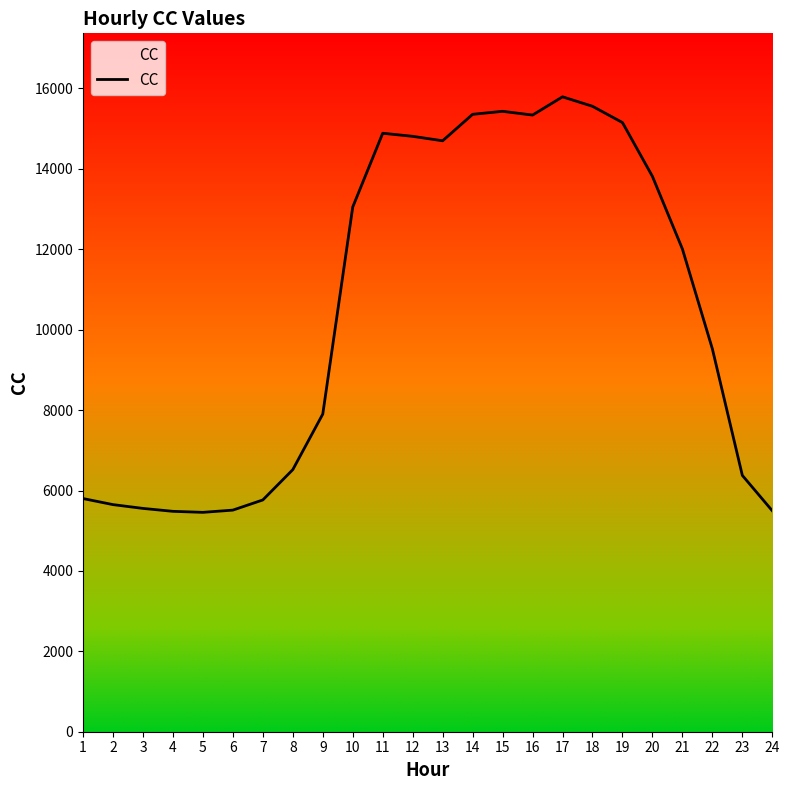

What is the change in value from 14 to 19?

-205.1